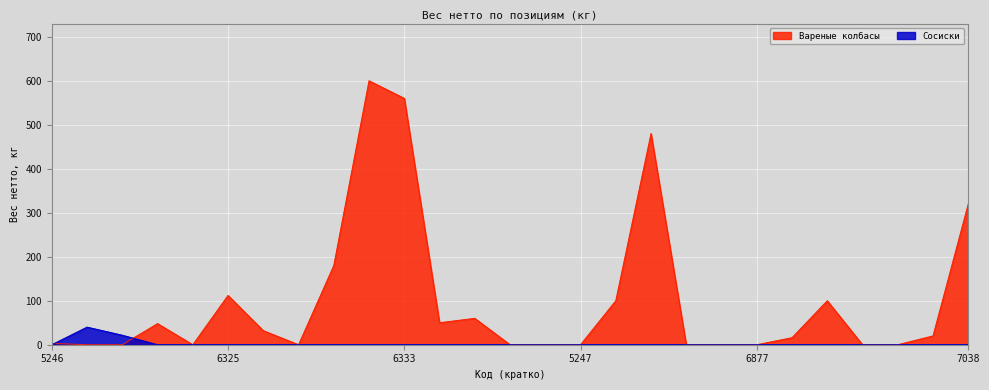

True or false: Сосиски has more than 2 interior local peaks.

False